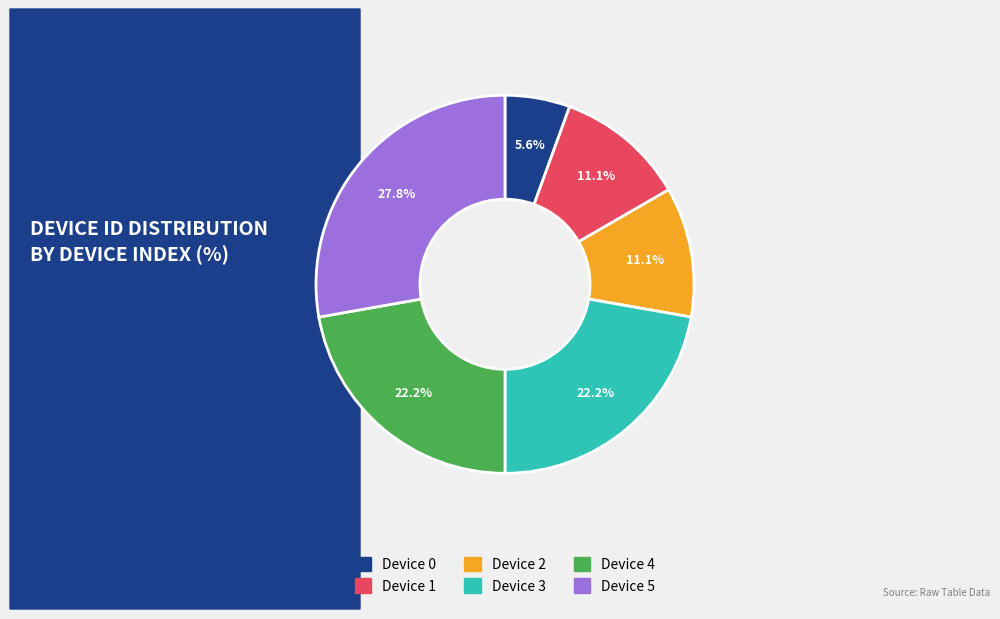

What is the ratio of the value at Device 5 to the value at Device 0?

5.0